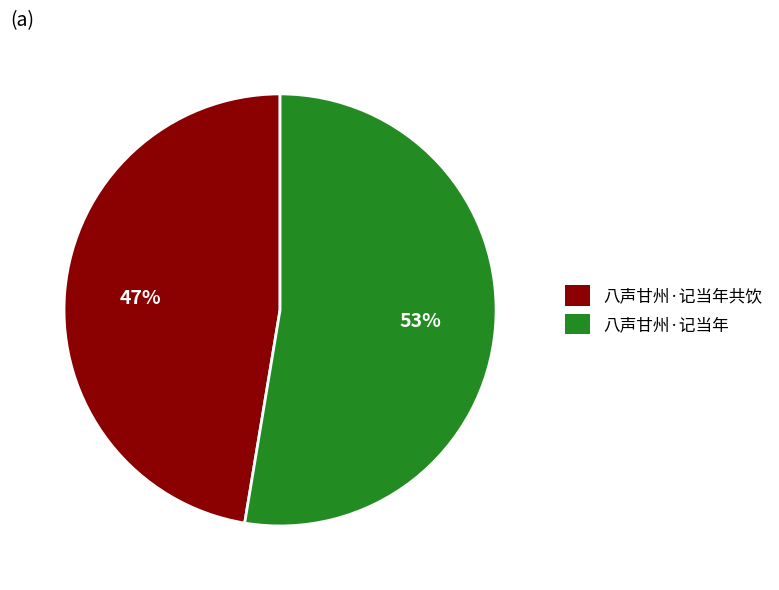

Is it true that 八声甘州·记当年共饮 is 53% of the pie?

False